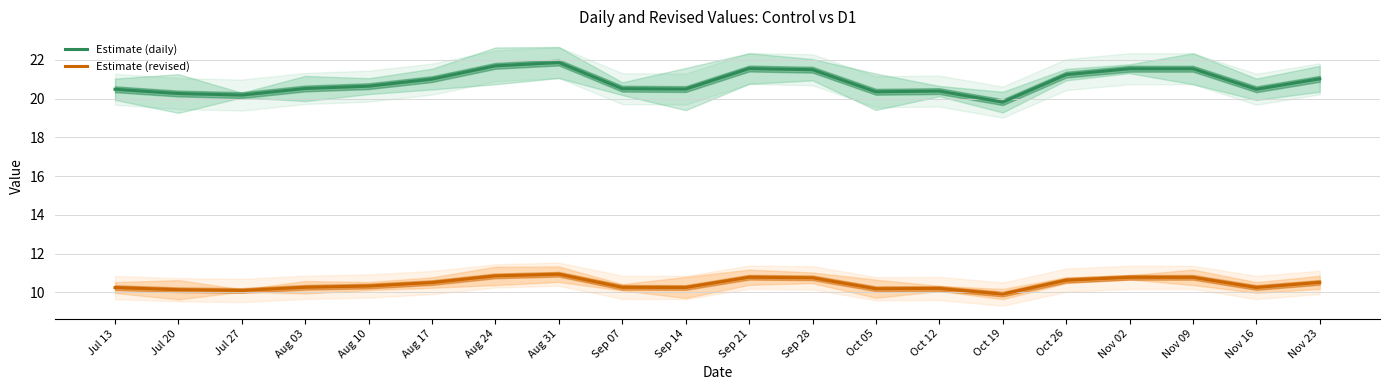

Reading left to right, extract all data points from this chart.

Estimate (daily): 20.5	20.3	20.2	20.5	20.6	21.0	21.7	21.9	20.5	20.5	21.6	21.5	20.4	20.4	19.8	21.2	21.5	21.5	20.5	21.0
Estimate (revised): 10.2	10.1	10.1	10.3	10.3	10.5	10.8	10.9	10.3	10.2	10.8	10.7	10.2	10.2	9.9	10.6	10.8	10.8	10.2	10.5